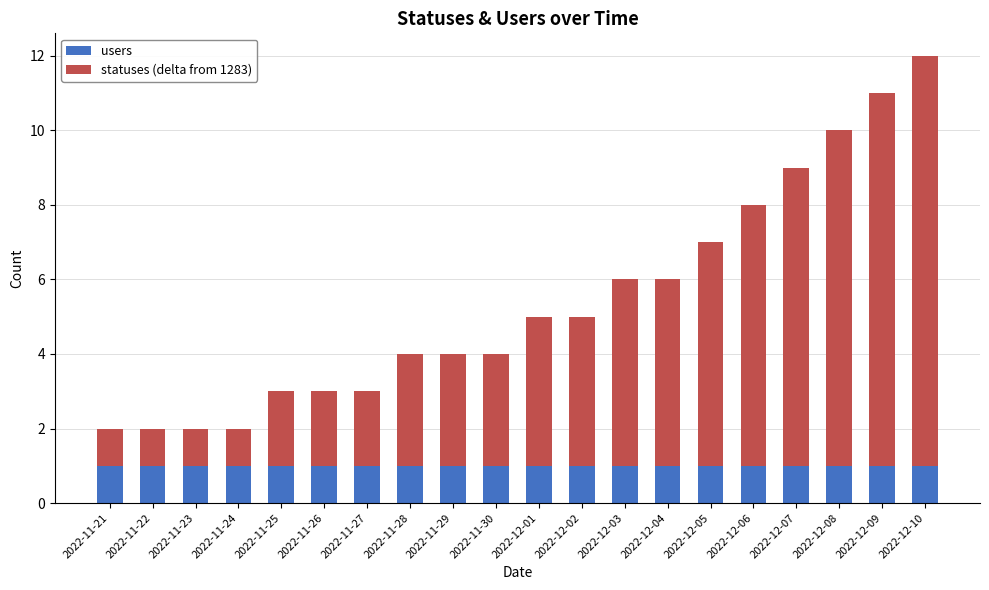

What is the total value across all series at 2022-12-04?

6